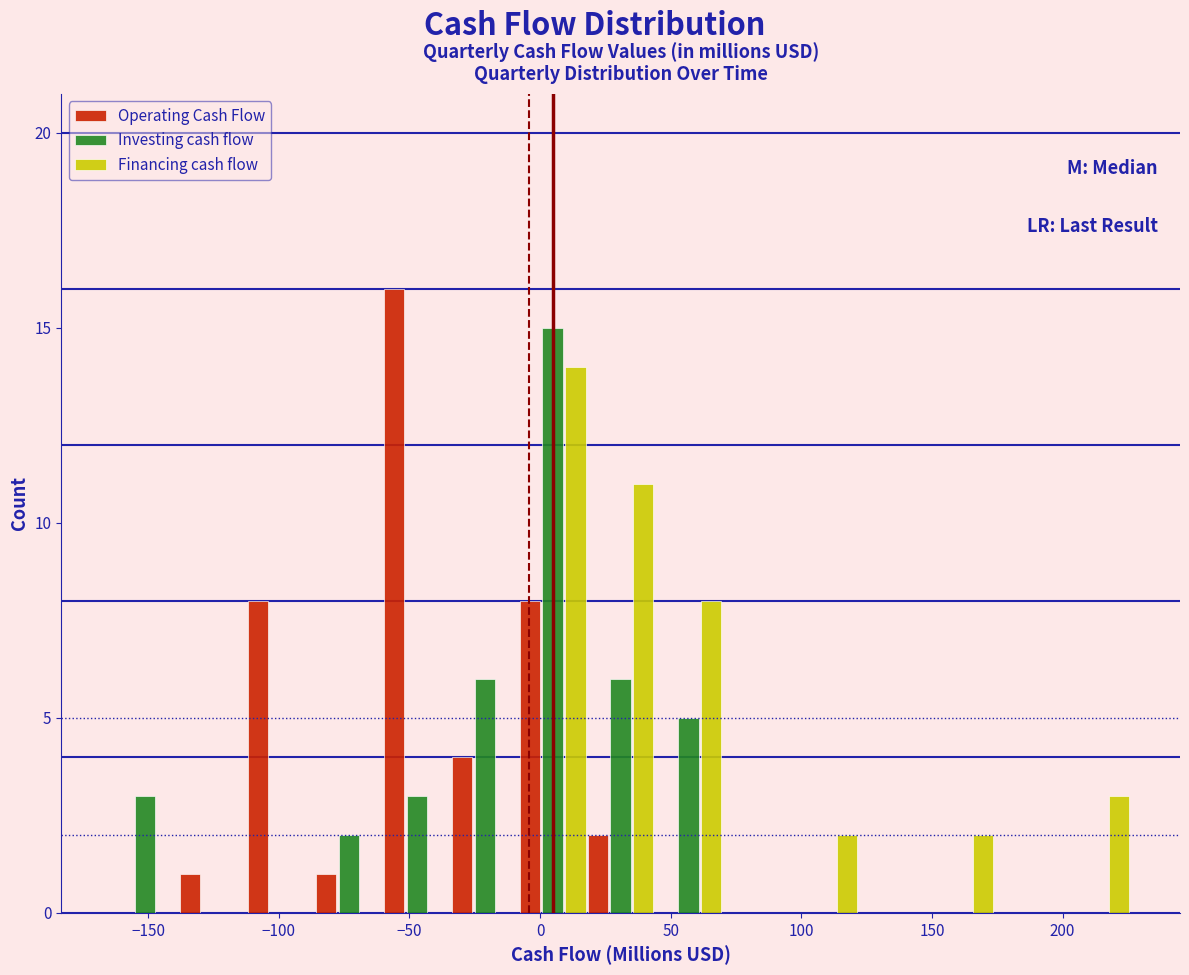

Reading left to right, transcribe this chart: for each range on the x-axis, give the height of each series' bar. Neither the bar edges nor the heights are printed on the chart, so give them approximately, as read against the axes.

-165 to -140: Operating Cash Flow=0	Investing cash flow=3	Financing cash flow=0
-140 to -110: Operating Cash Flow=1	Investing cash flow=0	Financing cash flow=0
-110 to -85: Operating Cash Flow=8	Investing cash flow=0	Financing cash flow=0
-85 to -60: Operating Cash Flow=1	Investing cash flow=2	Financing cash flow=0
-60 to -35: Operating Cash Flow=16	Investing cash flow=3	Financing cash flow=0
-35 to -10: Operating Cash Flow=4	Investing cash flow=6	Financing cash flow=0
-10 to 20: Operating Cash Flow=8	Investing cash flow=15	Financing cash flow=14
20 to 45: Operating Cash Flow=2	Investing cash flow=6	Financing cash flow=11
45 to 70: Operating Cash Flow=0	Investing cash flow=5	Financing cash flow=8
70 to 95: Operating Cash Flow=0	Investing cash flow=0	Financing cash flow=0
95 to 120: Operating Cash Flow=0	Investing cash flow=0	Financing cash flow=2
120 to 150: Operating Cash Flow=0	Investing cash flow=0	Financing cash flow=0
150 to 175: Operating Cash Flow=0	Investing cash flow=0	Financing cash flow=2
175 to 200: Operating Cash Flow=0	Investing cash flow=0	Financing cash flow=0
200 to 225: Operating Cash Flow=0	Investing cash flow=0	Financing cash flow=3